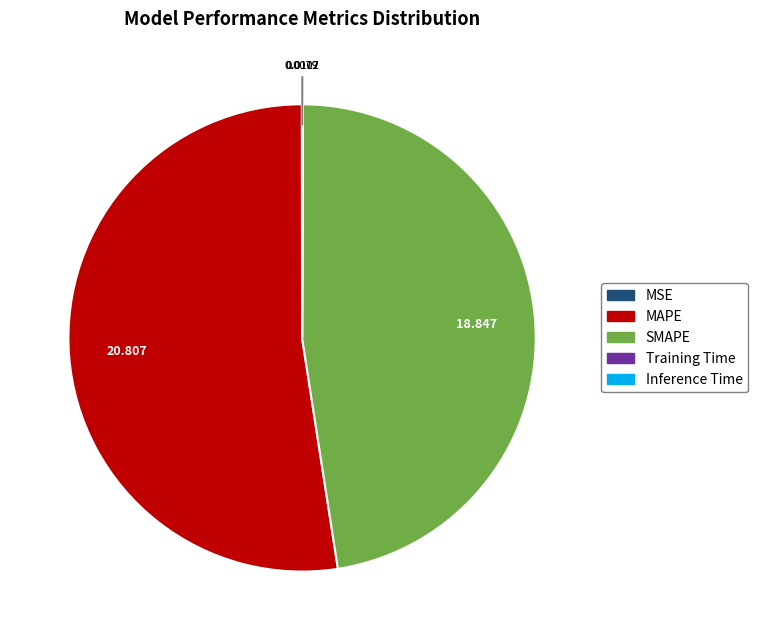

What is the largest slice in the pie chart?

MAPE